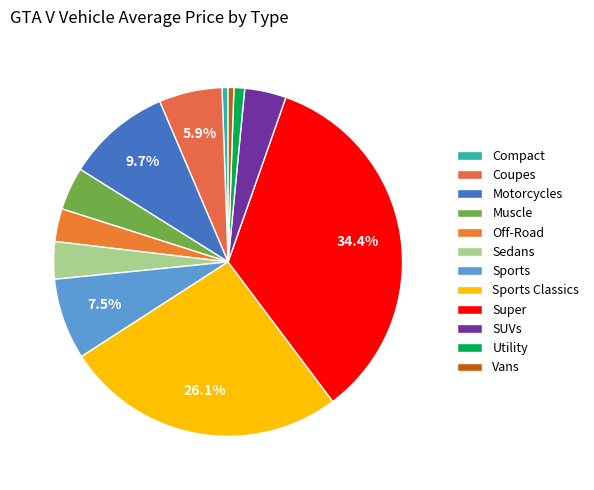

How many segments does this pie chart have?

12